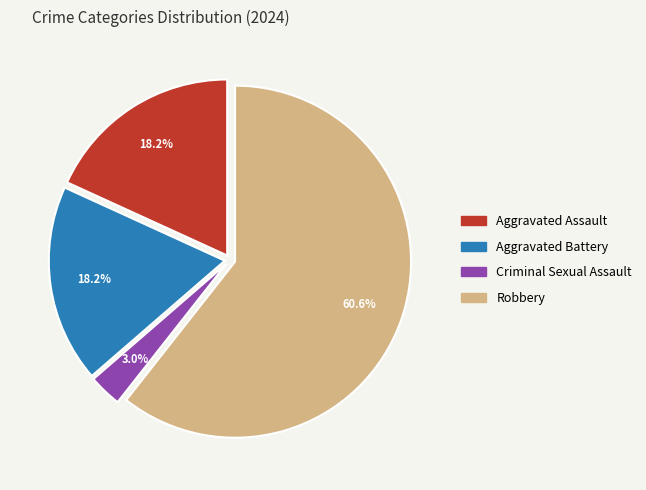

Is it true that Criminal Sexual Assault is 12% of the pie?

False